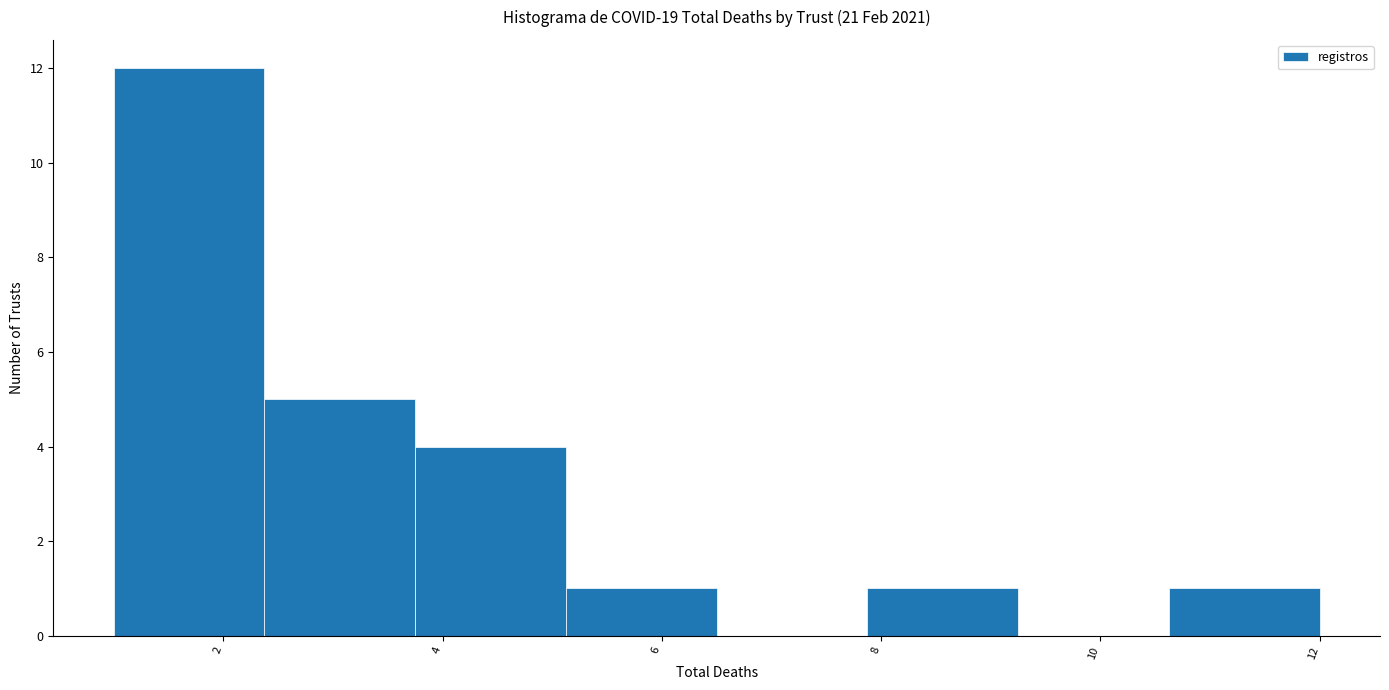

Reading left to right, list every bar in this chart as the range it spans on the x-axis followed by its height. Neither the bar edges nor the heights are printed on the chart, so give them approximately, as read against the axes.

1.0 to 2.4: 12
2.4 to 3.8: 5
3.8 to 5.2: 4
5.2 to 6.6: 1
6.6 to 7.8: 0
7.8 to 9.2: 1
9.2 to 10.6: 0
10.6 to 12.0: 1